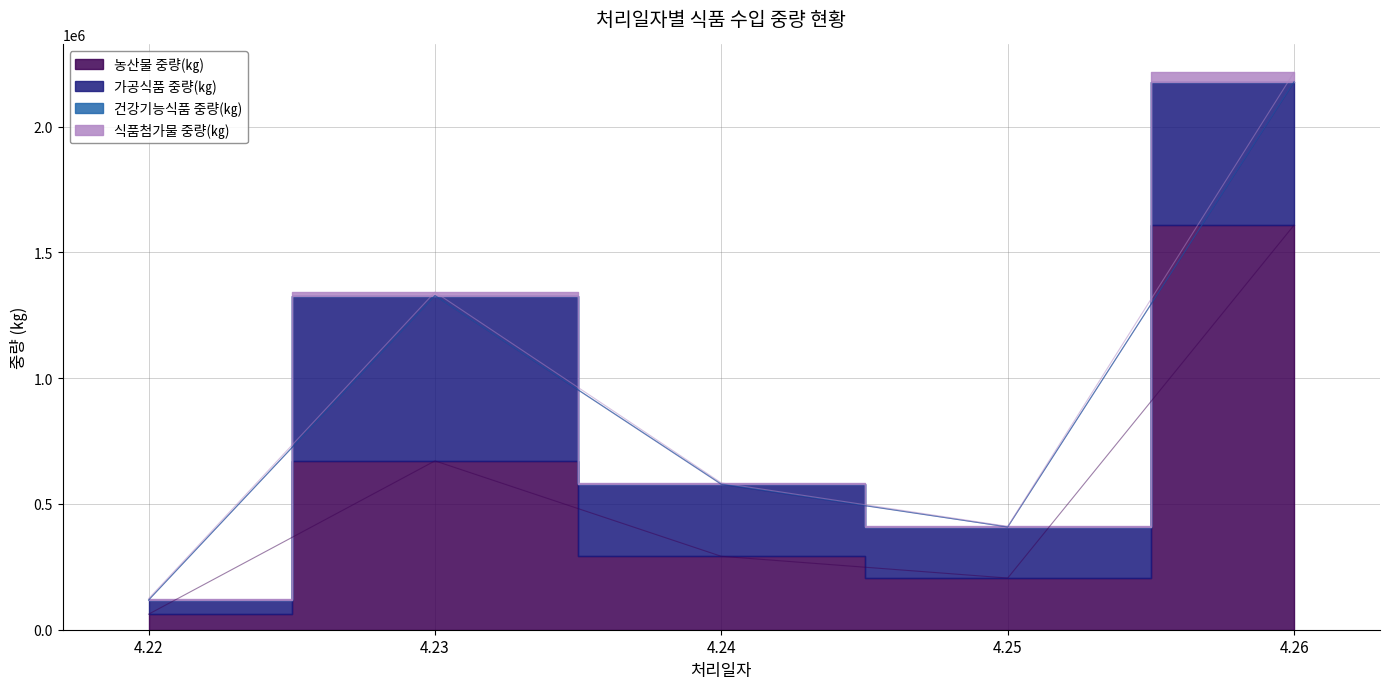

How many interior local peaks does the 건강기능식품 중량(㎏) series have?

1